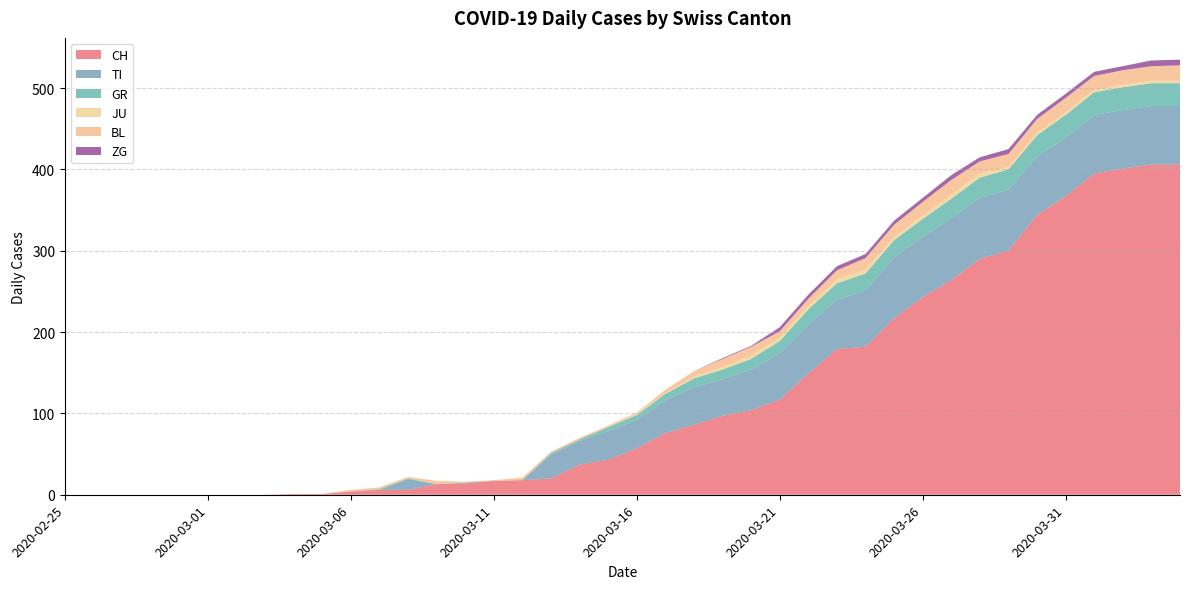

Does the chart have visible grid lines?

Yes